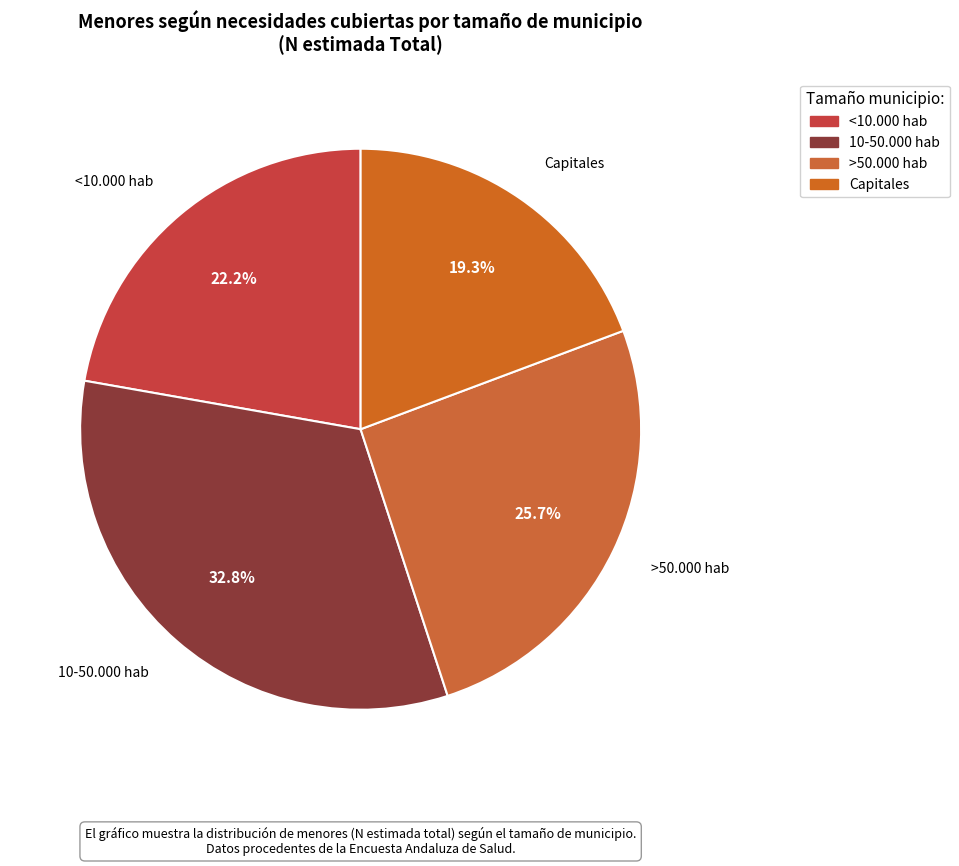

Rank the categories by value from lowest to highest.

Capitales, <10.000 hab, >50.000 hab, 10-50.000 hab